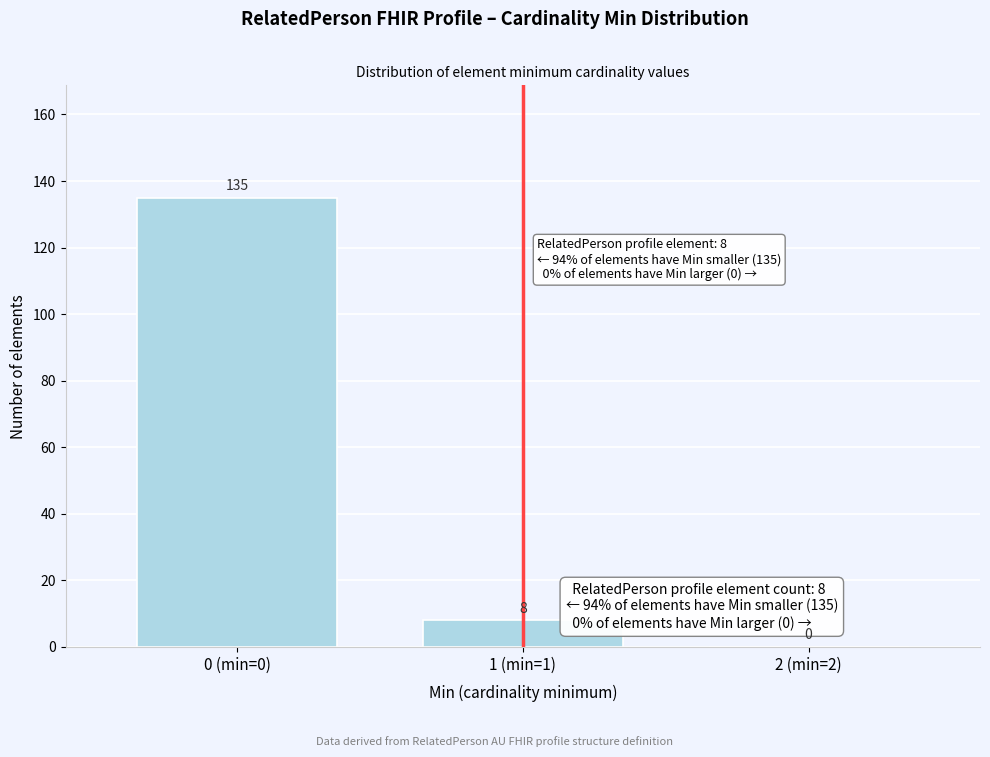

Reading left to right, extract all data points from this chart.

0 (min=0)=135	1 (min=1)=8	2 (min=2)=0